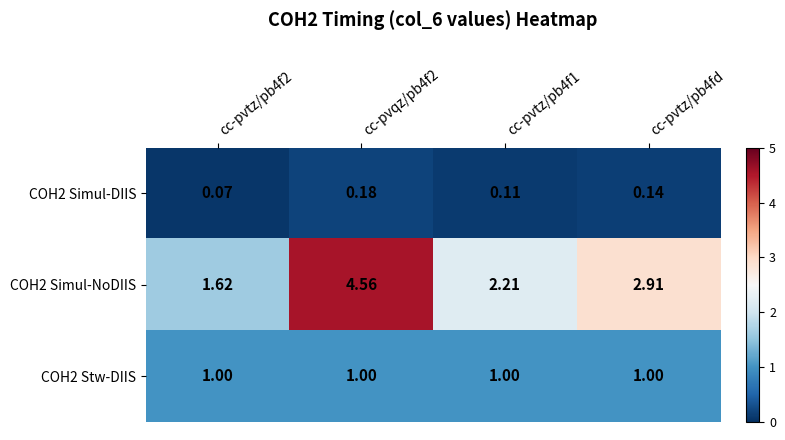

Is the value of COH2 Simul-NoDIIS at cc-pvtz/pb4f1 greater than the value of COH2 Stw-DIIS at cc-pvtz/pb4fd?

Yes